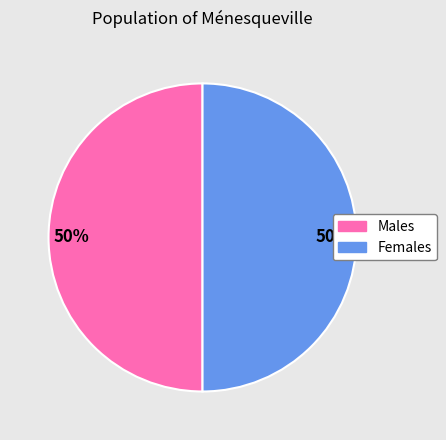

To the nearest percent, what is the average slice percentage?

50%